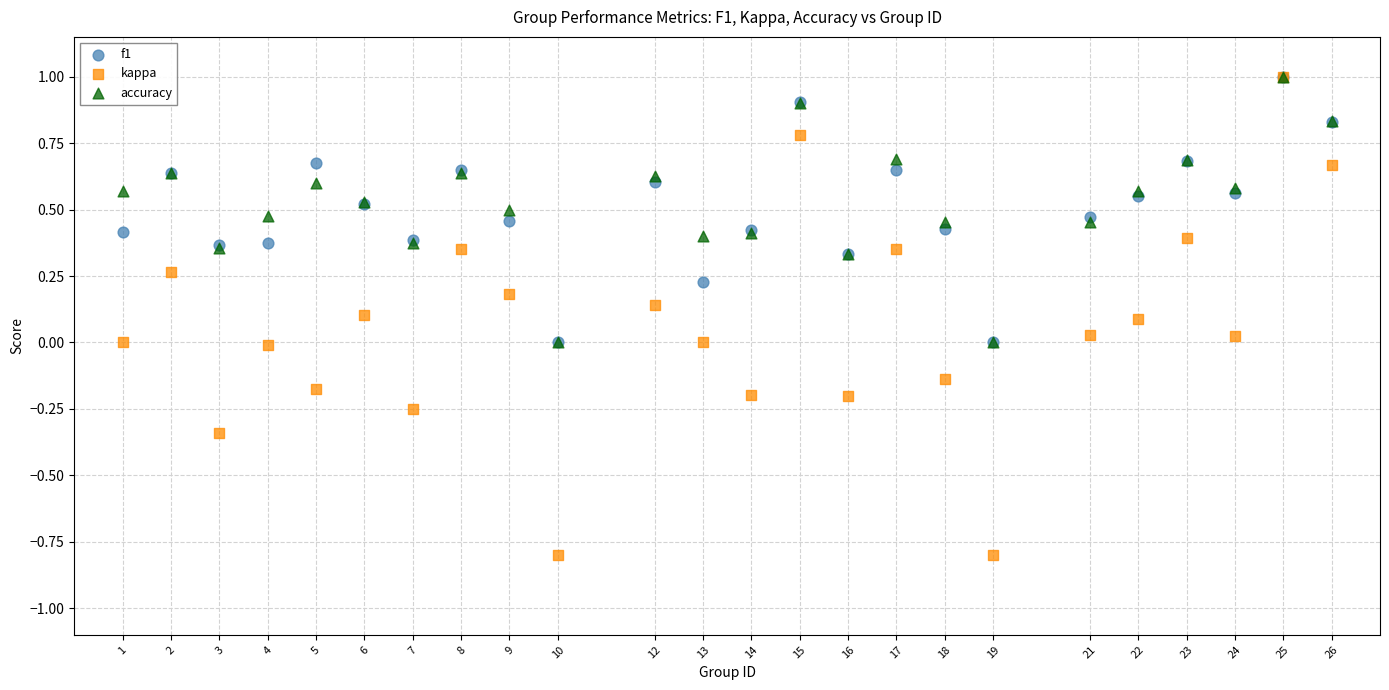

Which series has the largest Y range (max minus min)?

kappa